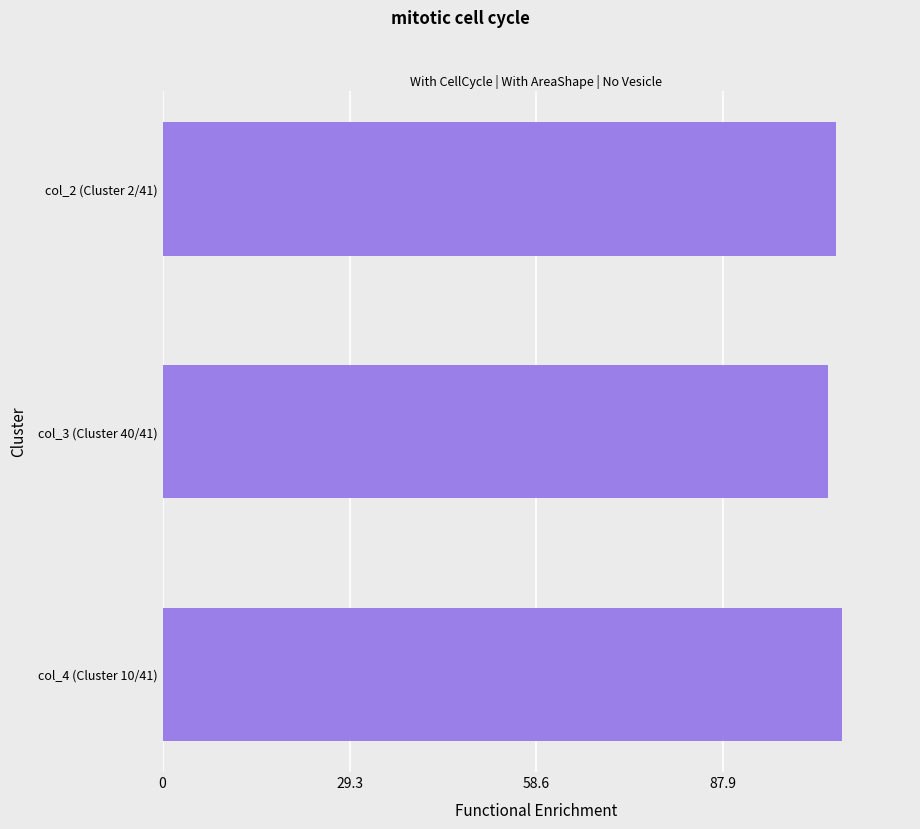

How many data points are less than 105?

1